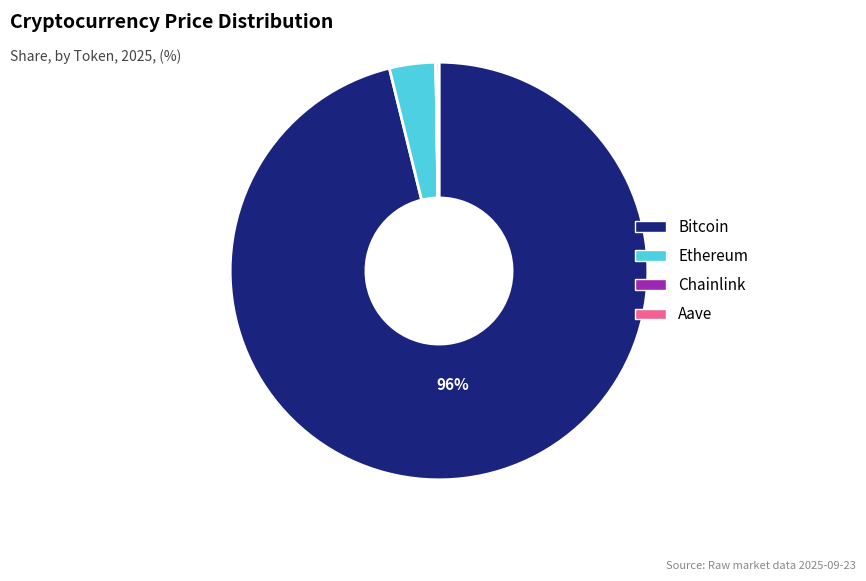

Is it true that Bitcoin is 96% of the pie?

True